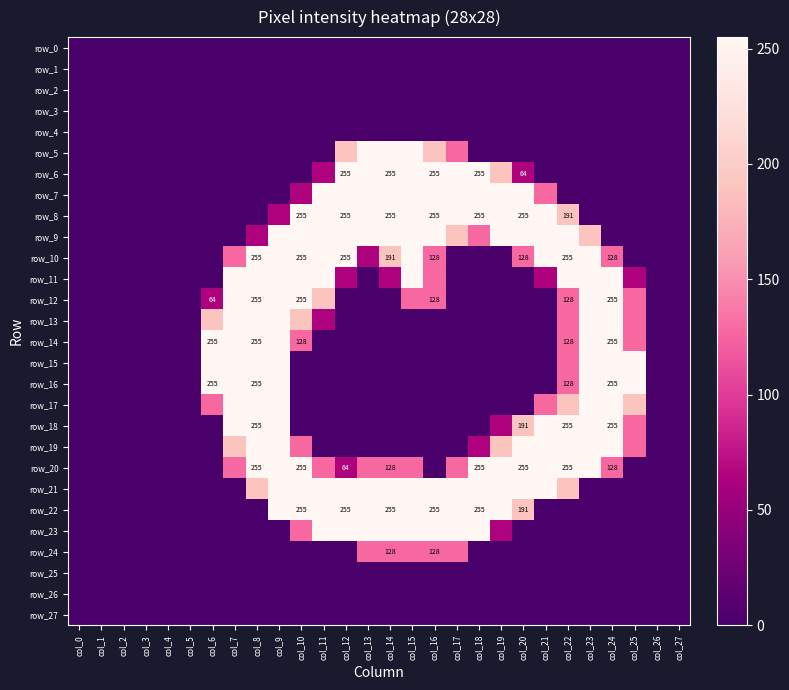

Reading left to right, what are all the values shown in this chart?

row_0: 0	0	0	0	0	0	0	0	0	0	0	0	0	0	0	0	0	0	0	0	0	0	0	0	0	0	0	0
row_1: 0	0	0	0	0	0	0	0	0	0	0	0	0	0	0	0	0	0	0	0	0	0	0	0	0	0	0	0
row_2: 0	0	0	0	0	0	0	0	0	0	0	0	0	0	0	0	0	0	0	0	0	0	0	0	0	0	0	0
row_3: 0	0	0	0	0	0	0	0	0	0	0	0	0	0	0	0	0	0	0	0	0	0	0	0	0	0	0	0
row_4: 0	0	0	0	0	0	0	0	0	0	0	0	0	0	0	0	0	0	0	0	0	0	0	0	0	0	0	0
row_5: 0	0	0	0	0	0	0	0	0	0	0	0	191	255	255	255	191	128	0	0	0	0	0	0	0	0	0	0
row_6: 0	0	0	0	0	0	0	0	0	0	0	64	255	255	255	255	255	255	255	191	64	0	0	0	0	0	0	0
row_7: 0	0	0	0	0	0	0	0	0	0	64	255	255	255	255	255	255	255	255	255	255	128	0	0	0	0	0	0
row_8: 0	0	0	0	0	0	0	0	0	64	255	255	255	255	255	255	255	255	255	255	255	255	191	0	0	0	0	0
row_9: 0	0	0	0	0	0	0	0	64	255	255	255	255	255	255	255	255	191	128	255	255	255	255	191	0	0	0	0
row_10: 0	0	0	0	0	0	0	128	255	255	255	255	255	64	191	255	128	0	0	0	128	255	255	255	128	0	0	0
row_11: 0	0	0	0	0	0	0	255	255	255	255	255	64	0	64	255	128	0	0	0	0	64	255	255	255	64	0	0
row_12: 0	0	0	0	0	0	64	255	255	255	255	191	0	0	0	128	128	0	0	0	0	0	128	255	255	128	0	0
row_13: 0	0	0	0	0	0	191	255	255	255	191	64	0	0	0	0	0	0	0	0	0	0	128	255	255	128	0	0
row_14: 0	0	0	0	0	0	255	255	255	255	128	0	0	0	0	0	0	0	0	0	0	0	128	255	255	128	0	0
row_15: 0	0	0	0	0	0	255	255	255	255	0	0	0	0	0	0	0	0	0	0	0	0	128	255	255	255	0	0
row_16: 0	0	0	0	0	0	255	255	255	255	0	0	0	0	0	0	0	0	0	0	0	0	128	255	255	255	0	0
row_17: 0	0	0	0	0	0	128	255	255	255	0	0	0	0	0	0	0	0	0	0	0	128	191	255	255	191	0	0
row_18: 0	0	0	0	0	0	0	255	255	255	0	0	0	0	0	0	0	0	0	64	191	255	255	255	255	128	0	0
row_19: 0	0	0	0	0	0	0	191	255	255	128	0	0	0	0	0	0	0	64	191	255	255	255	255	255	128	0	0
row_20: 0	0	0	0	0	0	0	128	255	255	255	128	64	128	128	128	0	128	255	255	255	255	255	255	128	0	0	0
row_21: 0	0	0	0	0	0	0	0	191	255	255	255	255	255	255	255	255	255	255	255	255	255	191	0	0	0	0	0
row_22: 0	0	0	0	0	0	0	0	0	255	255	255	255	255	255	255	255	255	255	255	191	0	0	0	0	0	0	0
row_23: 0	0	0	0	0	0	0	0	0	0	128	255	255	255	255	255	255	255	255	64	0	0	0	0	0	0	0	0
row_24: 0	0	0	0	0	0	0	0	0	0	0	0	0	128	128	128	128	128	0	0	0	0	0	0	0	0	0	0
row_25: 0	0	0	0	0	0	0	0	0	0	0	0	0	0	0	0	0	0	0	0	0	0	0	0	0	0	0	0
row_26: 0	0	0	0	0	0	0	0	0	0	0	0	0	0	0	0	0	0	0	0	0	0	0	0	0	0	0	0
row_27: 0	0	0	0	0	0	0	0	0	0	0	0	0	0	0	0	0	0	0	0	0	0	0	0	0	0	0	0